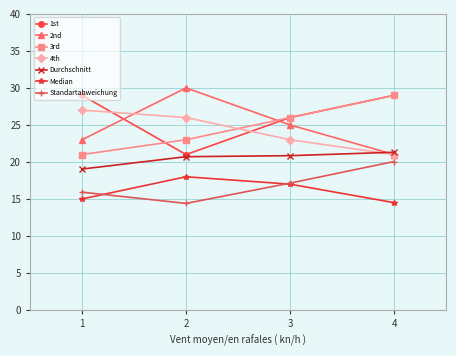

What is the total value across all series at 2?

153.1